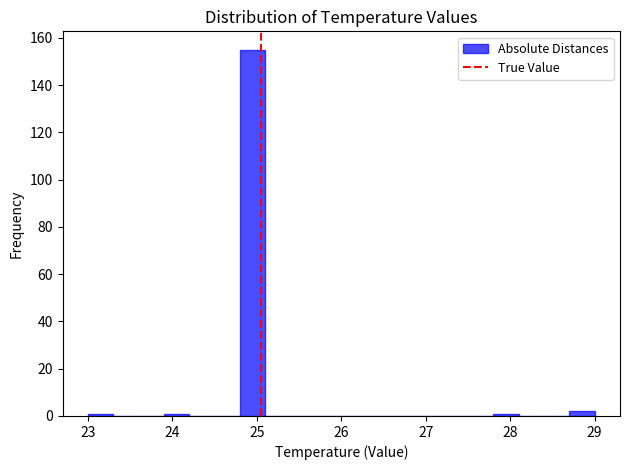

Around what value on the x-axis is the tallest bar? Give the approximate position of its centre, as read against the axis.

25.0